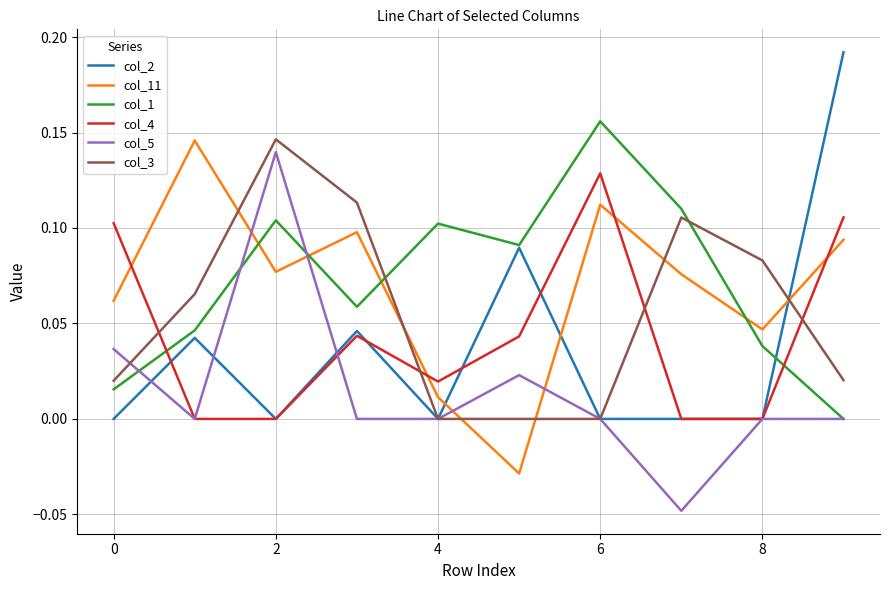

True or false: col_1 and col_4 cross at least once.

True